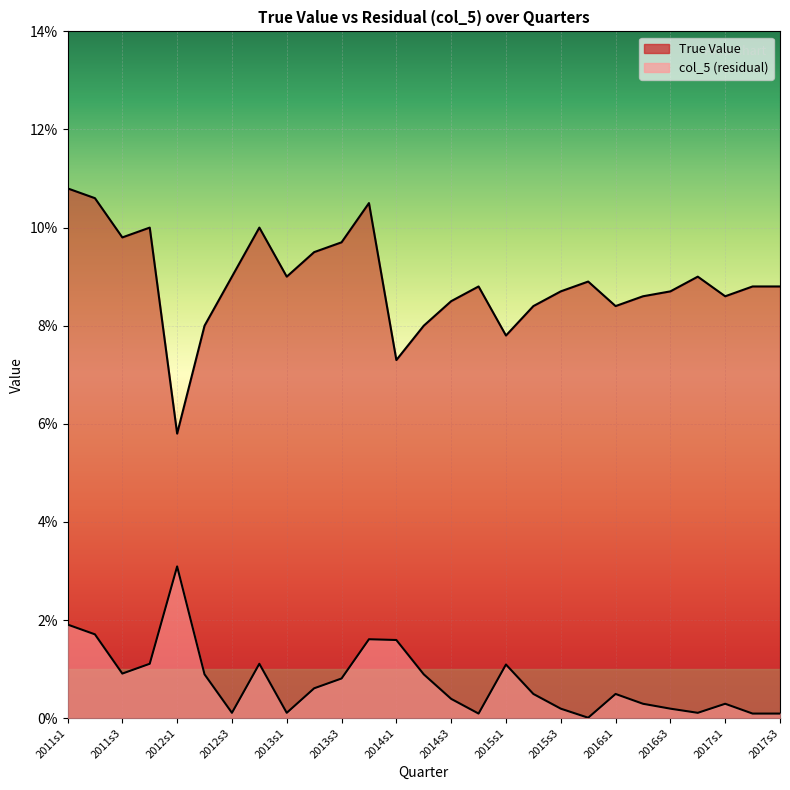

What is the average value of the True Value series?

0.1